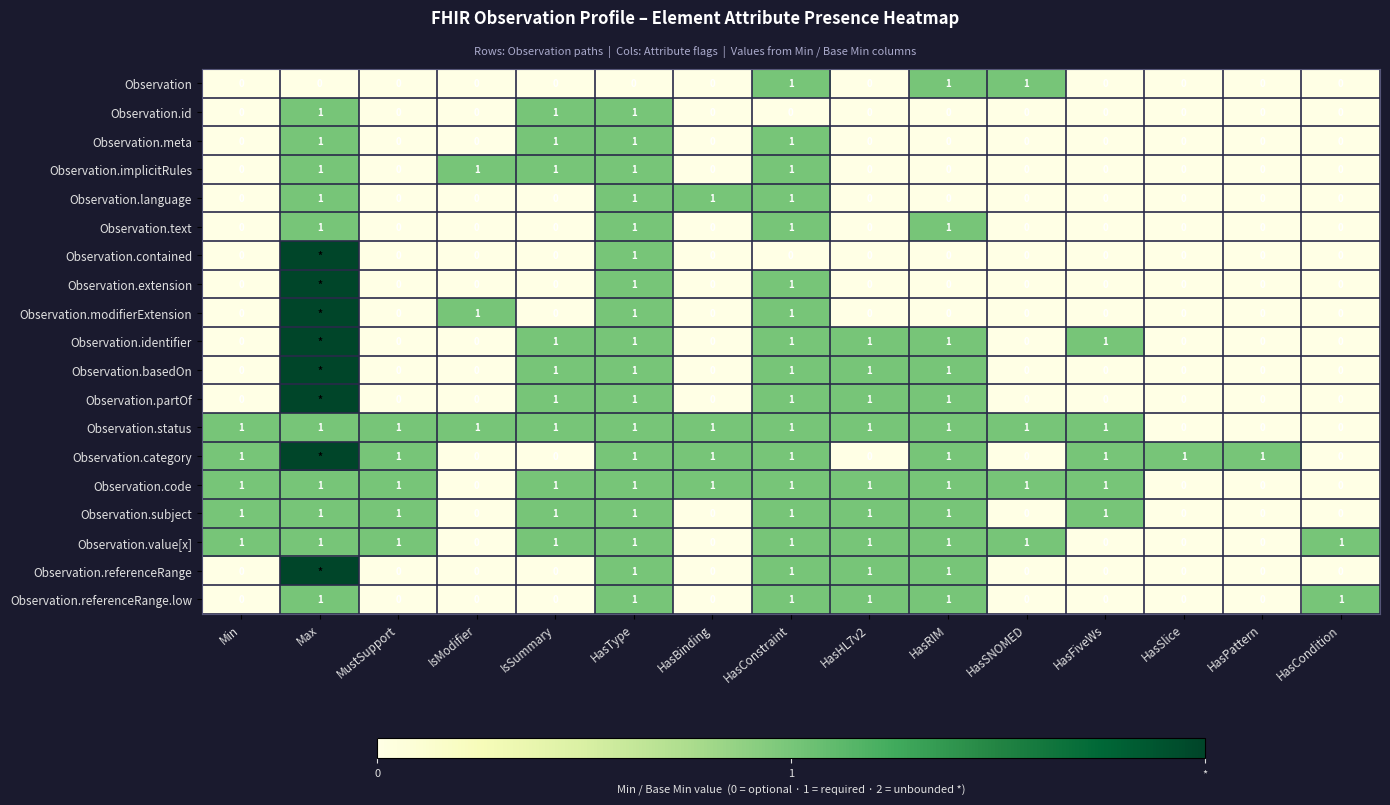

What is the difference between the highest and lowest values at HasSNOMED?

1